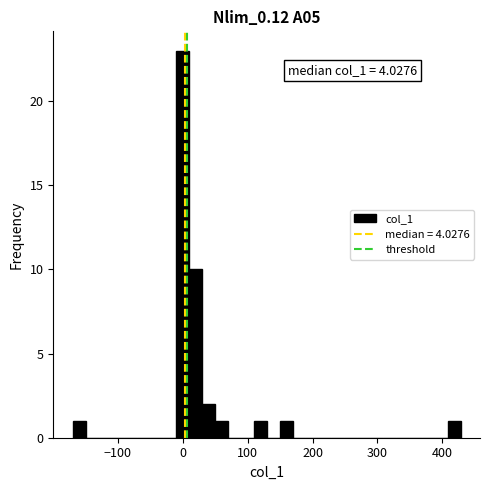

Around what value on the x-axis is the tallest bar? Give the approximate position of its centre, as read against the axis.

0